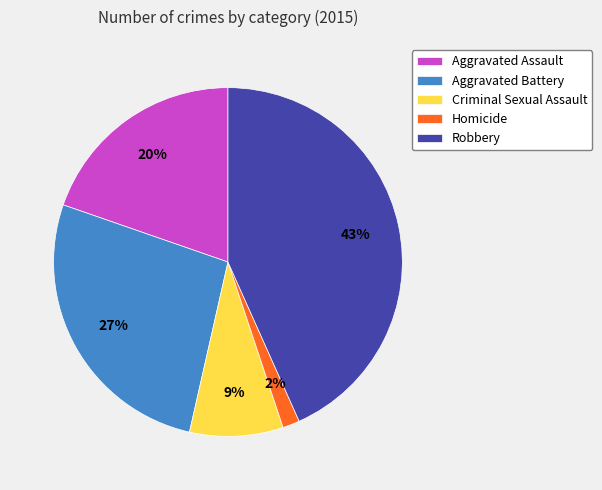

Is the sum of Aggravated Battery and Criminal Sexual Assault greater than half?

No